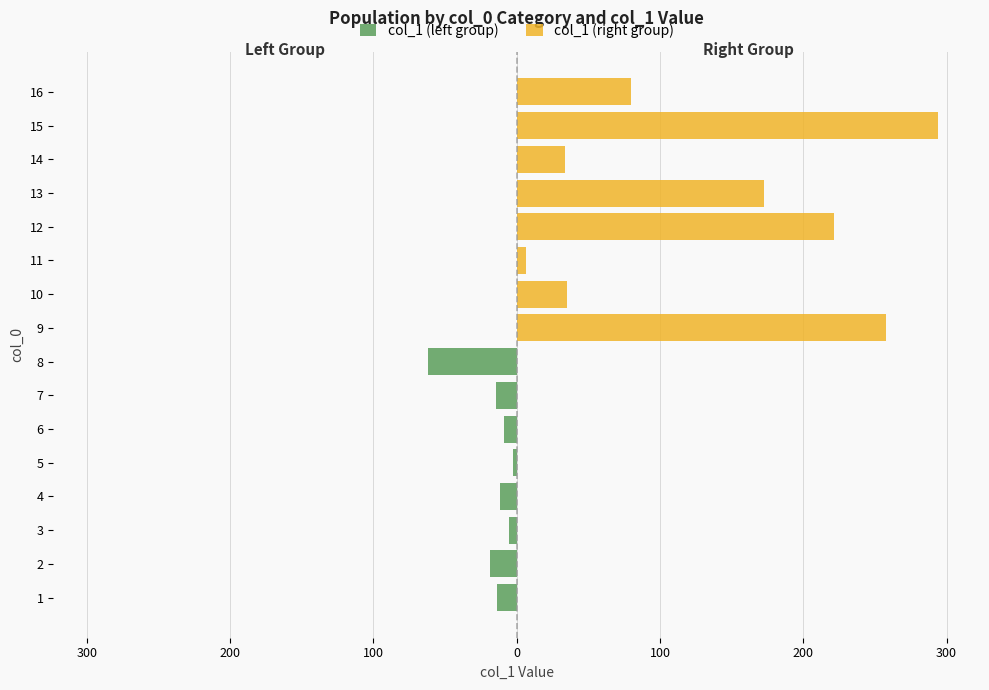

How many data points in col_1 (right group) are less than 172?

4